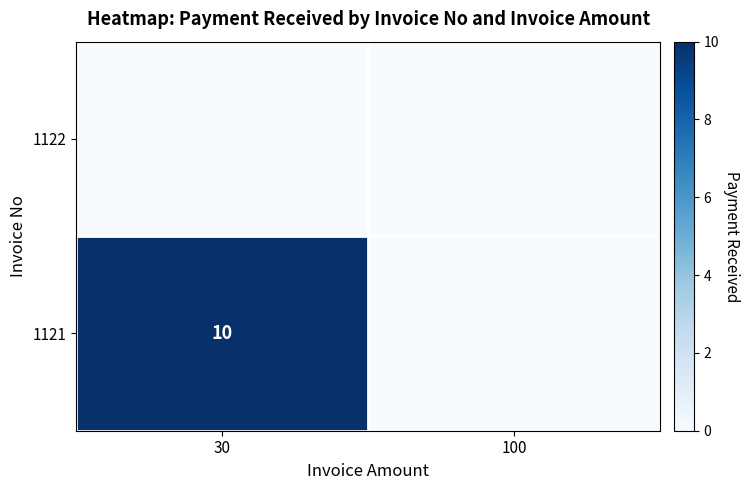

How many 1121 values are between 0 and 10?

2